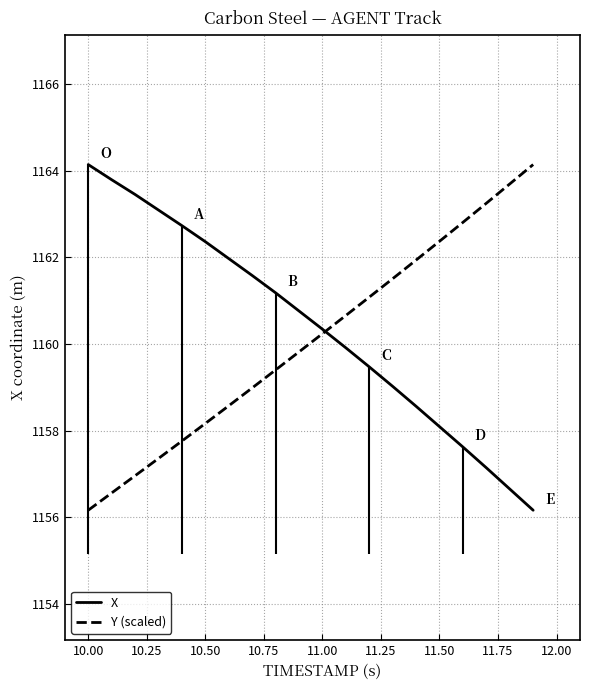

How many values in the Y (scaled) series exceed 1160?

10